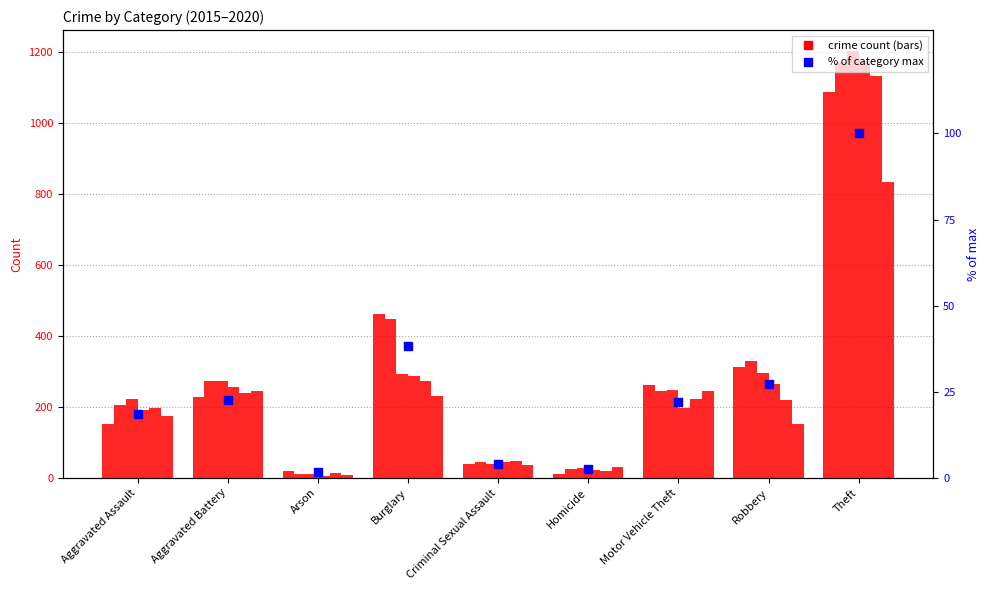

What is the change in value from Motor Vehicle Theft to Theft?

+78.1